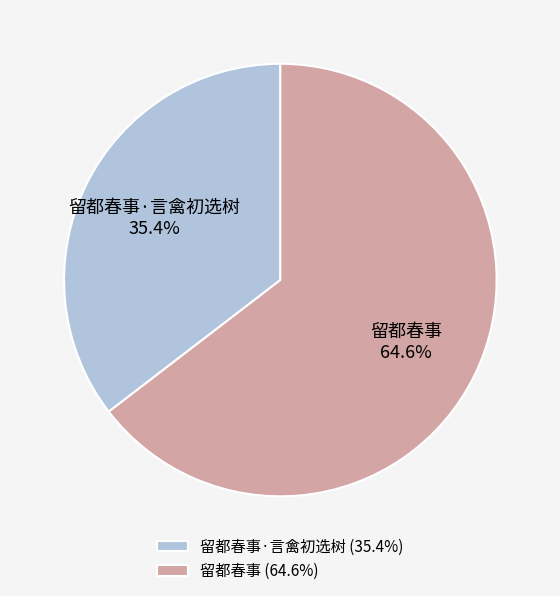

What percentage is the 留都春事·言禽初选树 slice, to the nearest percent?

35%